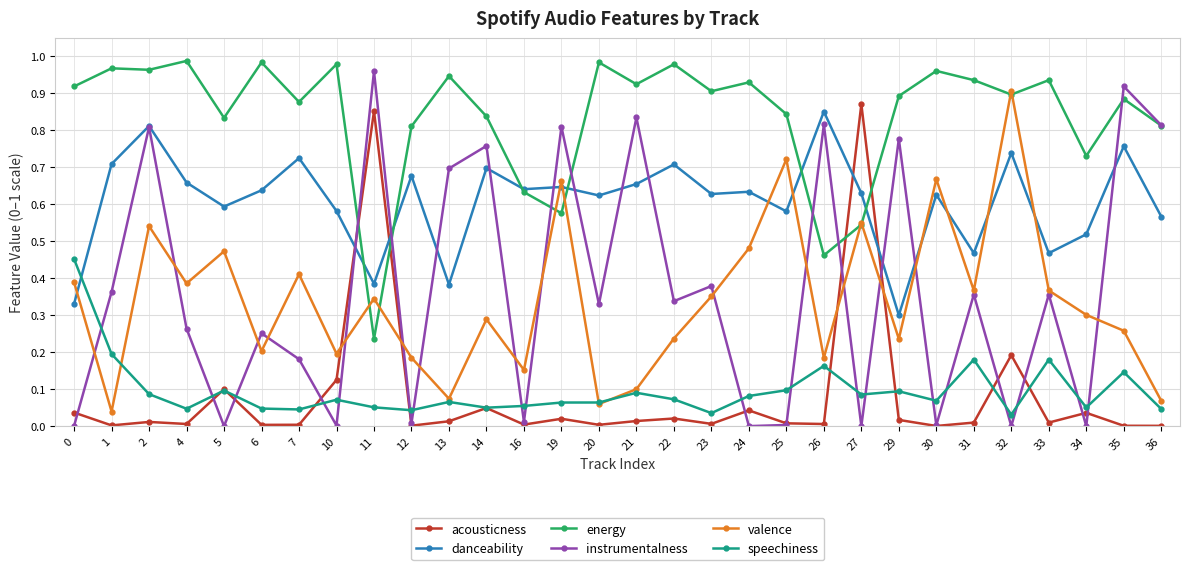

Between which two adjacent categories do acousticness and valence first intersect?

10 and 11